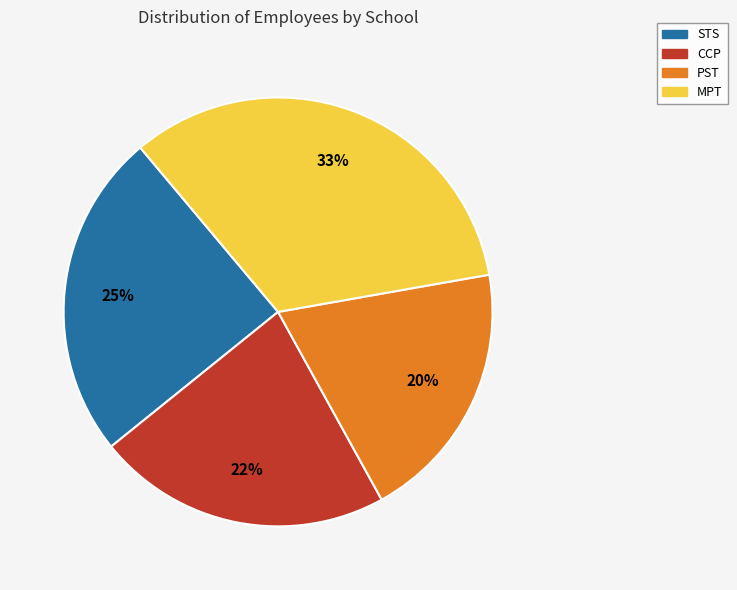

Is there a majority slice in this chart?

No